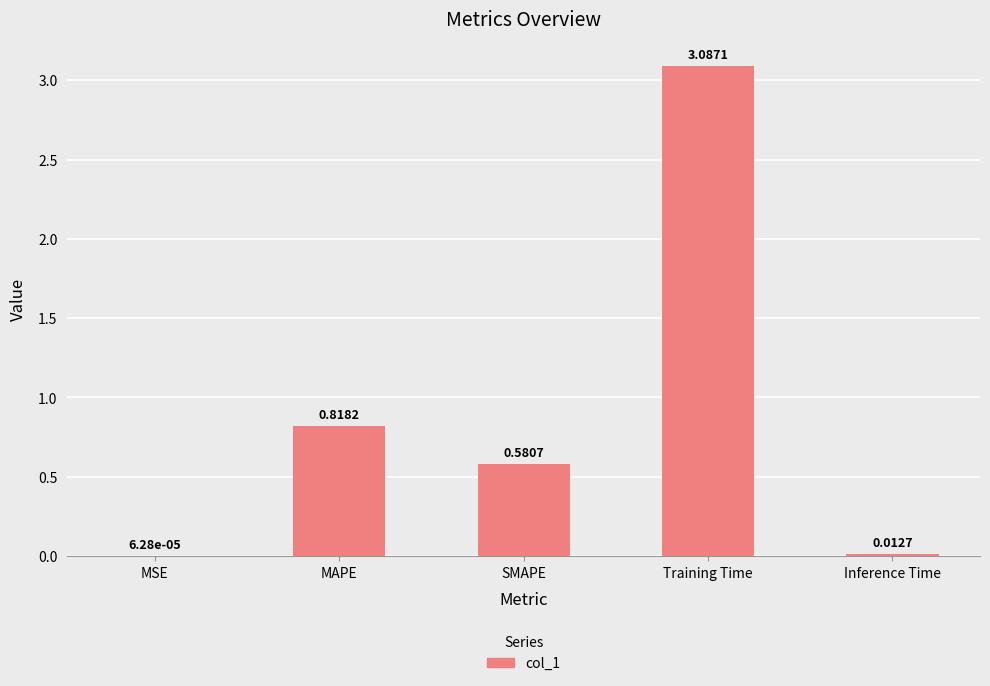

What is the sum of all values?

4.5